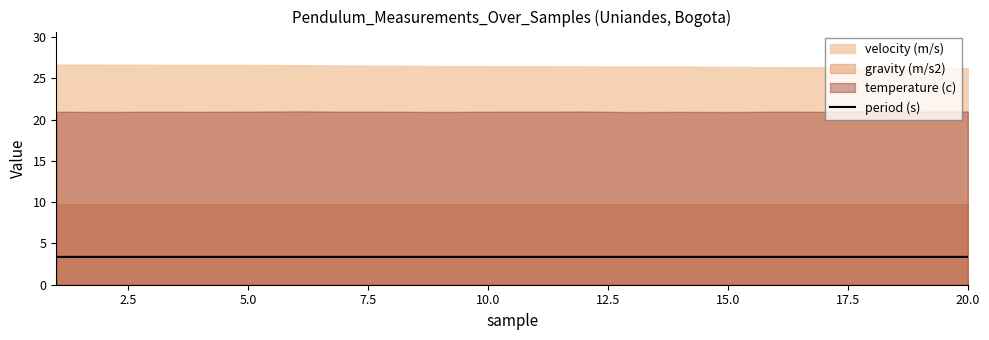

True or false: period (s) has a value of 5.6 at 20.0.

False